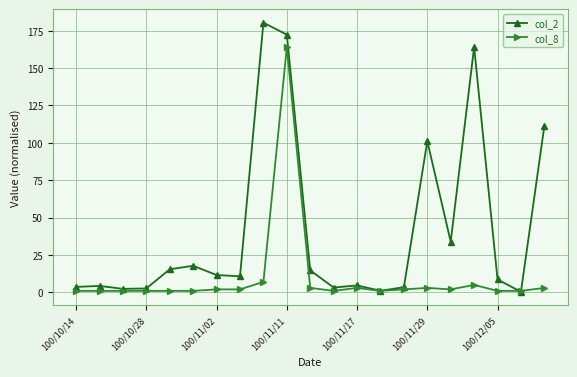

At how many categories does at least one series exceed 140?

3